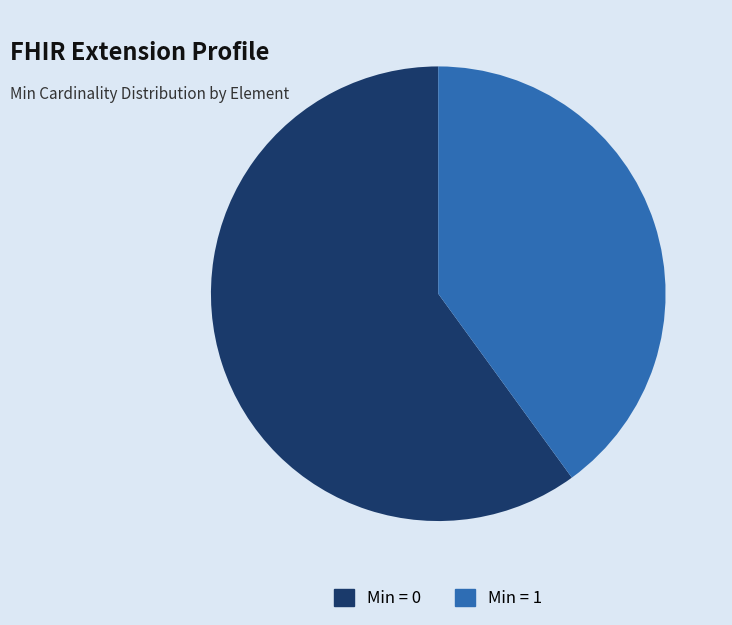

Which has a higher value, Min = 1 or Min = 0?

Min = 0